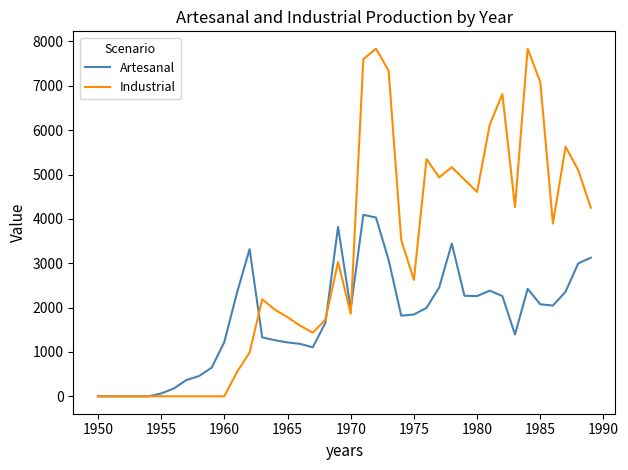

List the series in order of their peak value, lowest first.

Artesanal, Industrial